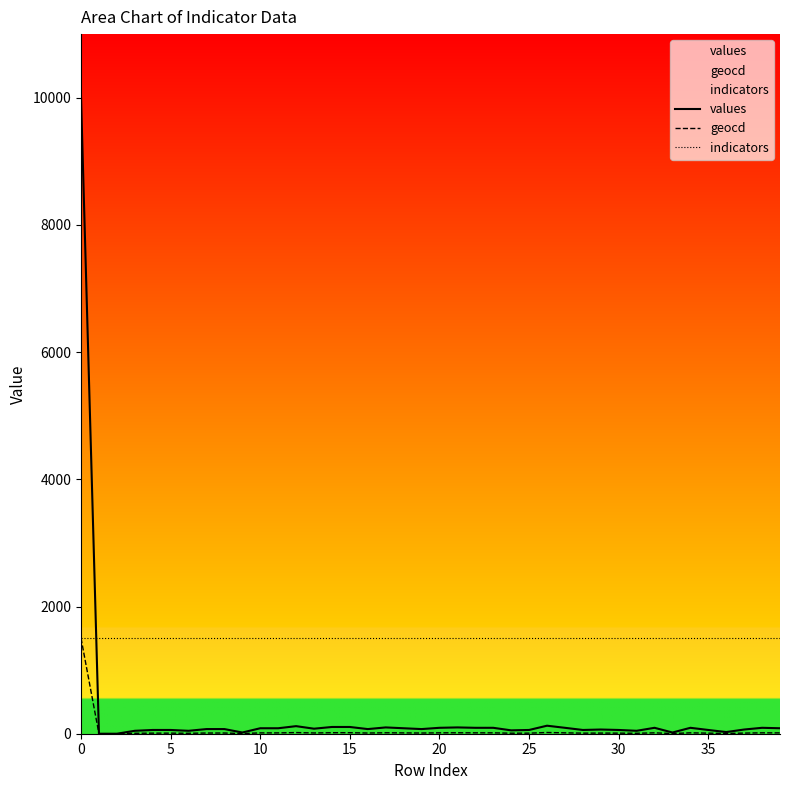

True or false: values and indicators intersect in this chart.

True